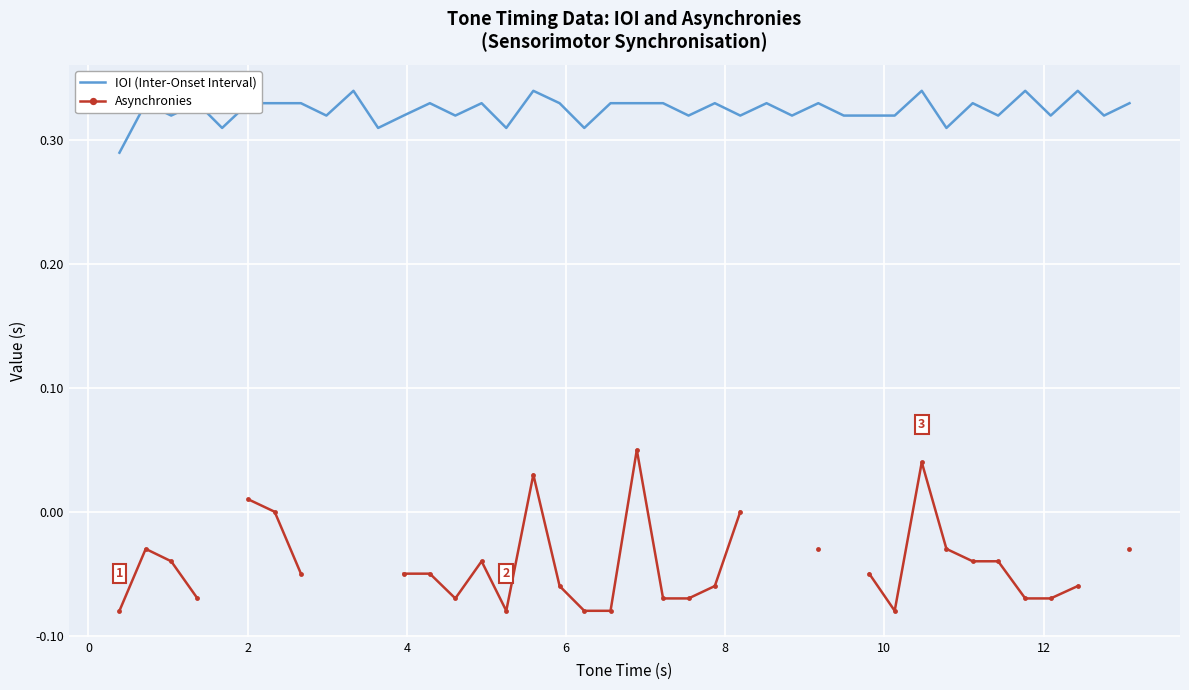

True or false: IOI (Inter-Onset Interval) and Asynchronies cross at least once.

False